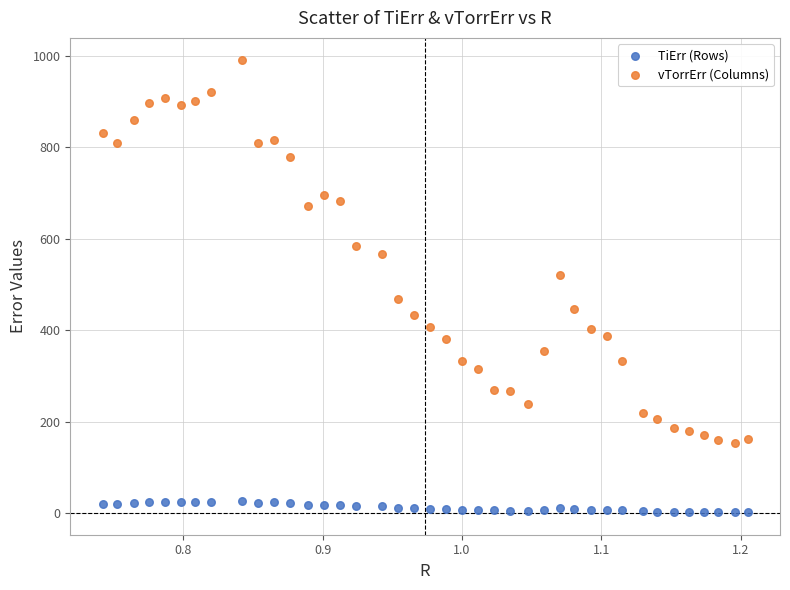

What are all the series names shown in the legend?

TiErr (Rows), vTorrErr (Columns)